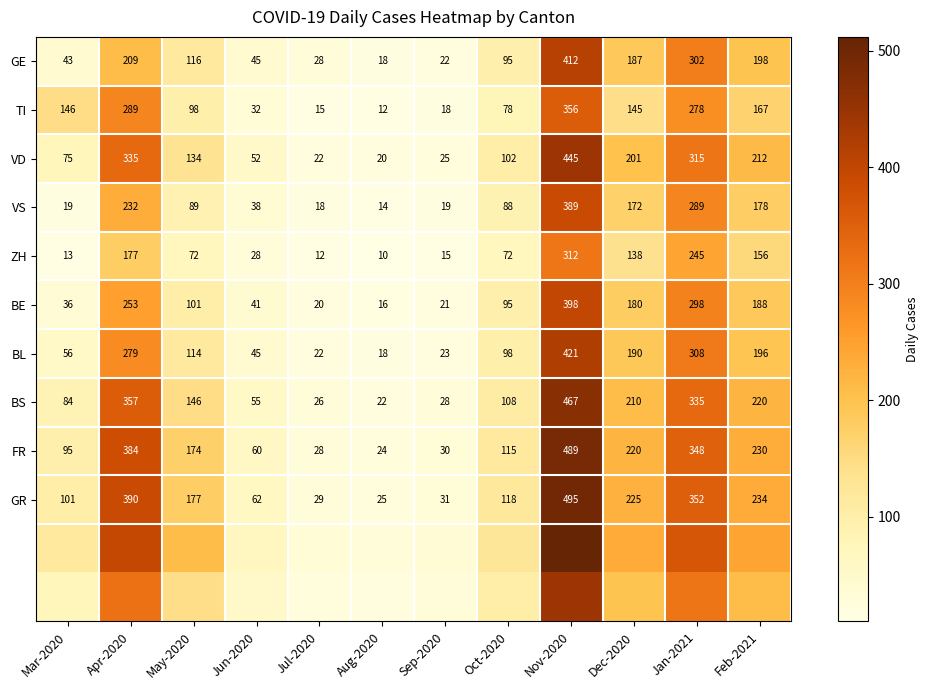

Is it true that ZH equals 224 at Feb-2021?

False